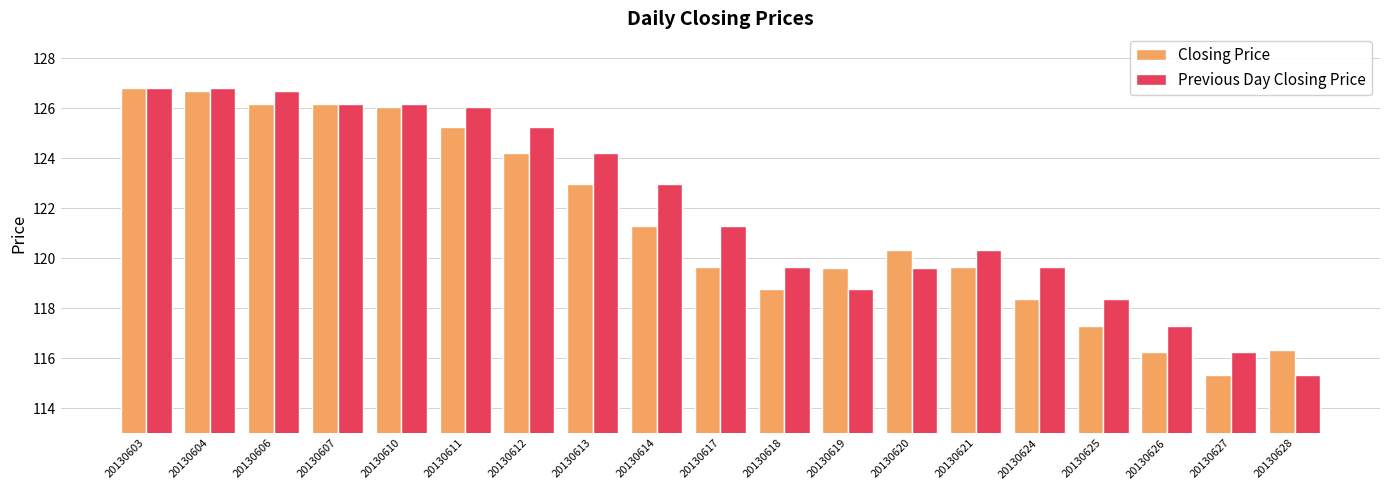

At how many categories does at least one series exceed 125?

7